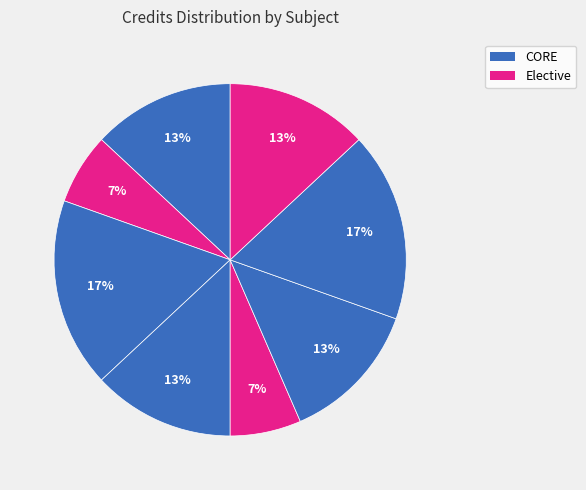

Count the number of slices in the pie.

8